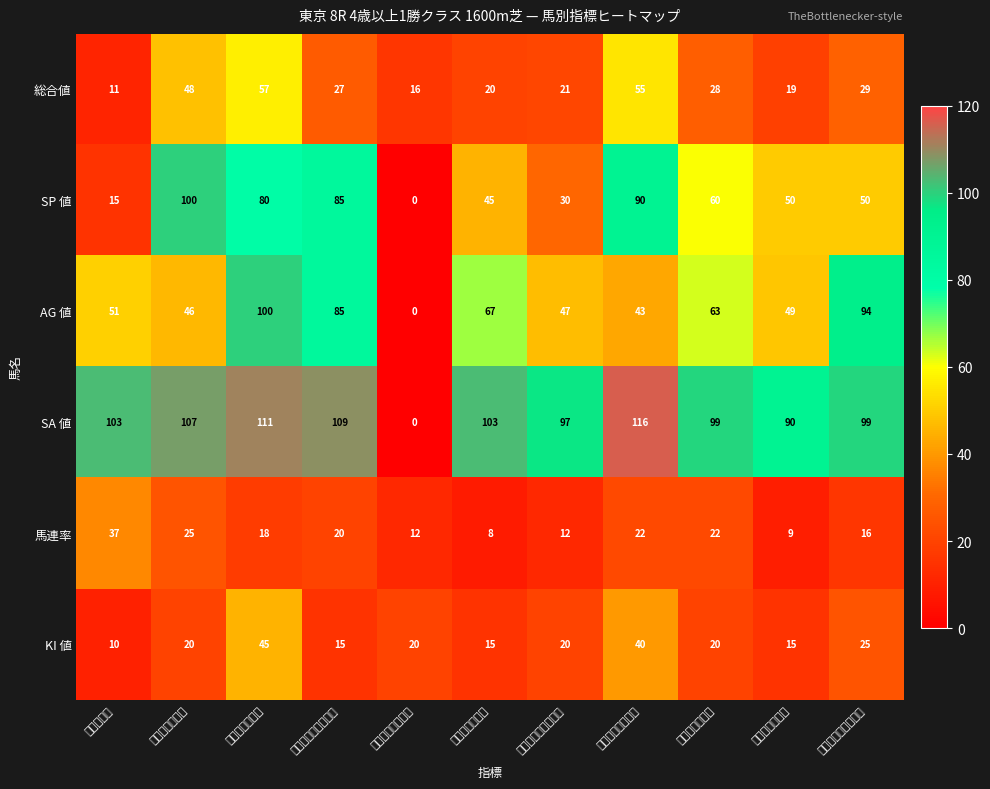

Reading left to right, extract all data points from this chart.

総合値: ルルローズ=11	フォティノース=48	セラフィナイト=57	トライフォーリアル=27	サンエルセントロ=16	レッジャードロ=20	シルバースピリット=21	イッツユアタイム=55	シゲルオテンバ=28	ジェラペッシュ=19	ルージュアドラブル=29
SP 値: ルルローズ=15	フォティノース=100	セラフィナイト=80	トライフォーリアル=85	サンエルセントロ=0	レッジャードロ=45	シルバースピリット=30	イッツユアタイム=90	シゲルオテンバ=60	ジェラペッシュ=50	ルージュアドラブル=50
AG 値: ルルローズ=51	フォティノース=46	セラフィナイト=100	トライフォーリアル=85	サンエルセントロ=0	レッジャードロ=67	シルバースピリット=47	イッツユアタイム=43	シゲルオテンバ=63	ジェラペッシュ=49	ルージュアドラブル=94
SA 値: ルルローズ=103	フォティノース=107	セラフィナイト=111	トライフォーリアル=109	サンエルセントロ=0	レッジャードロ=103	シルバースピリット=97	イッツユアタイム=116	シゲルオテンバ=99	ジェラペッシュ=90	ルージュアドラブル=99
馬連率: ルルローズ=37	フォティノース=25	セラフィナイト=18	トライフォーリアル=20	サンエルセントロ=12	レッジャードロ=8	シルバースピリット=12	イッツユアタイム=22	シゲルオテンバ=22	ジェラペッシュ=9	ルージュアドラブル=16
KI 値: ルルローズ=10	フォティノース=20	セラフィナイト=45	トライフォーリアル=15	サンエルセントロ=20	レッジャードロ=15	シルバースピリット=20	イッツユアタイム=40	シゲルオテンバ=20	ジェラペッシュ=15	ルージュアドラブル=25